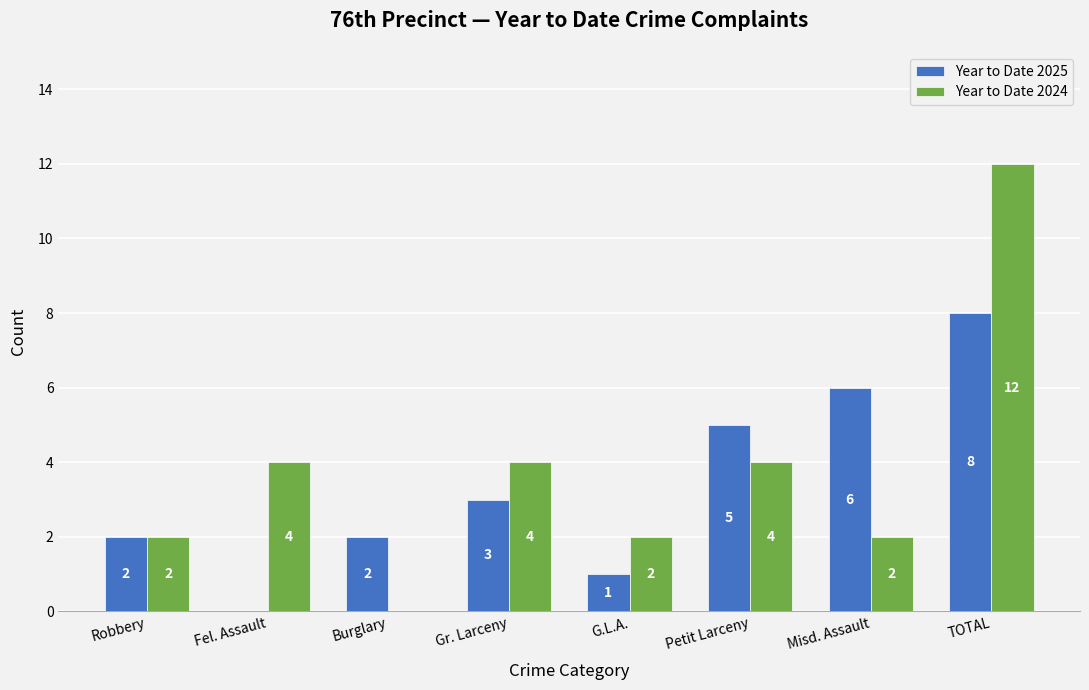

Between Petit Larceny and Misd. Assault, which series saw the biggest shift?

Year to Date 2024